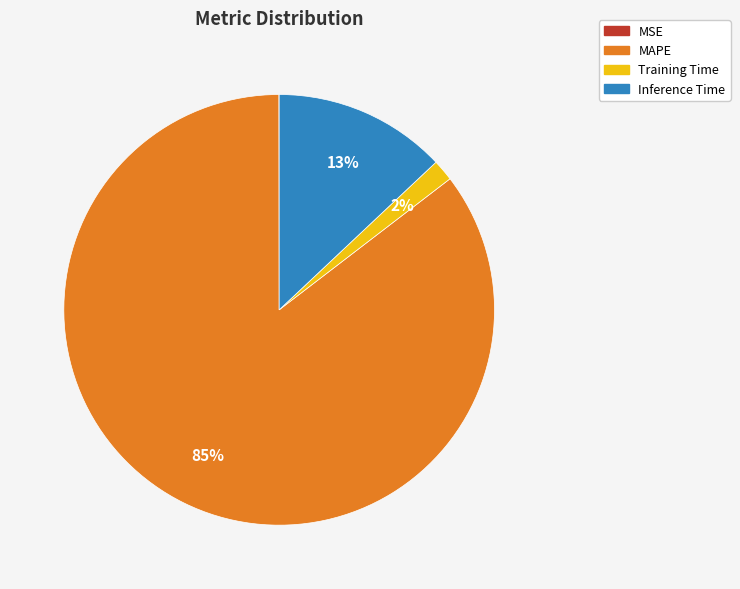

Between Inference Time and MAPE, which is larger?

MAPE